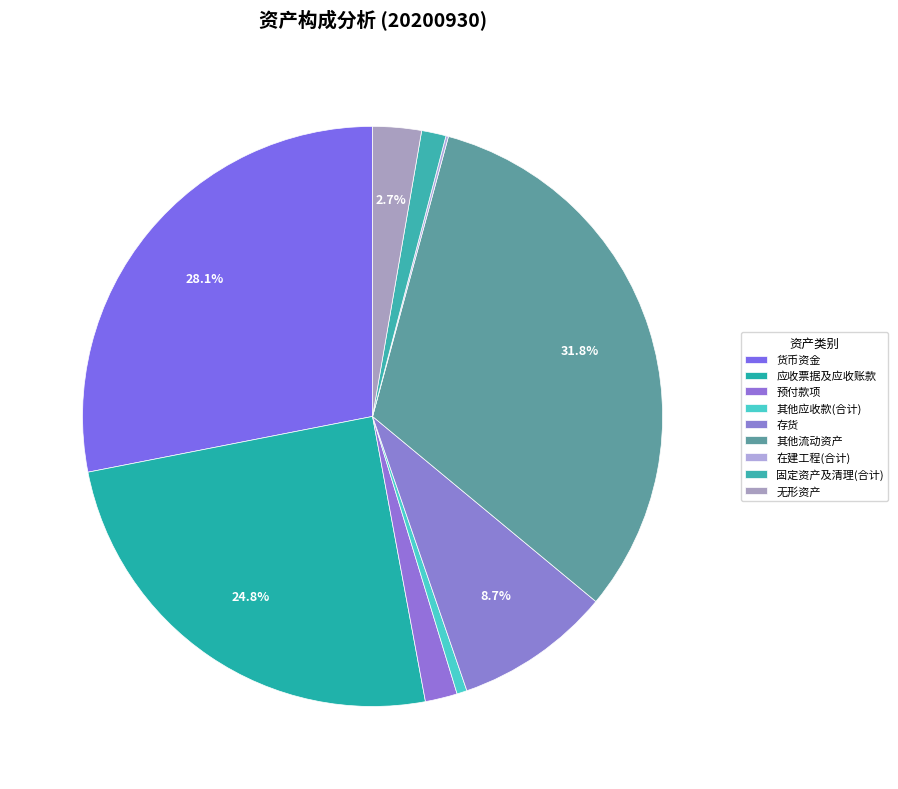

To the nearest percent, what portion does 预付款项 represent?

2%